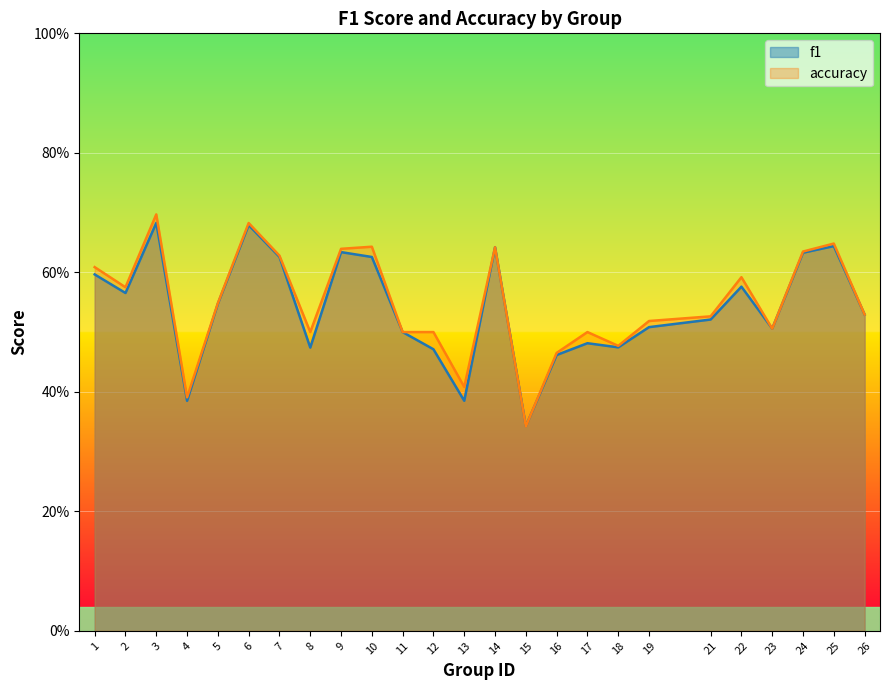

What is the greatest value displayed?

0.7